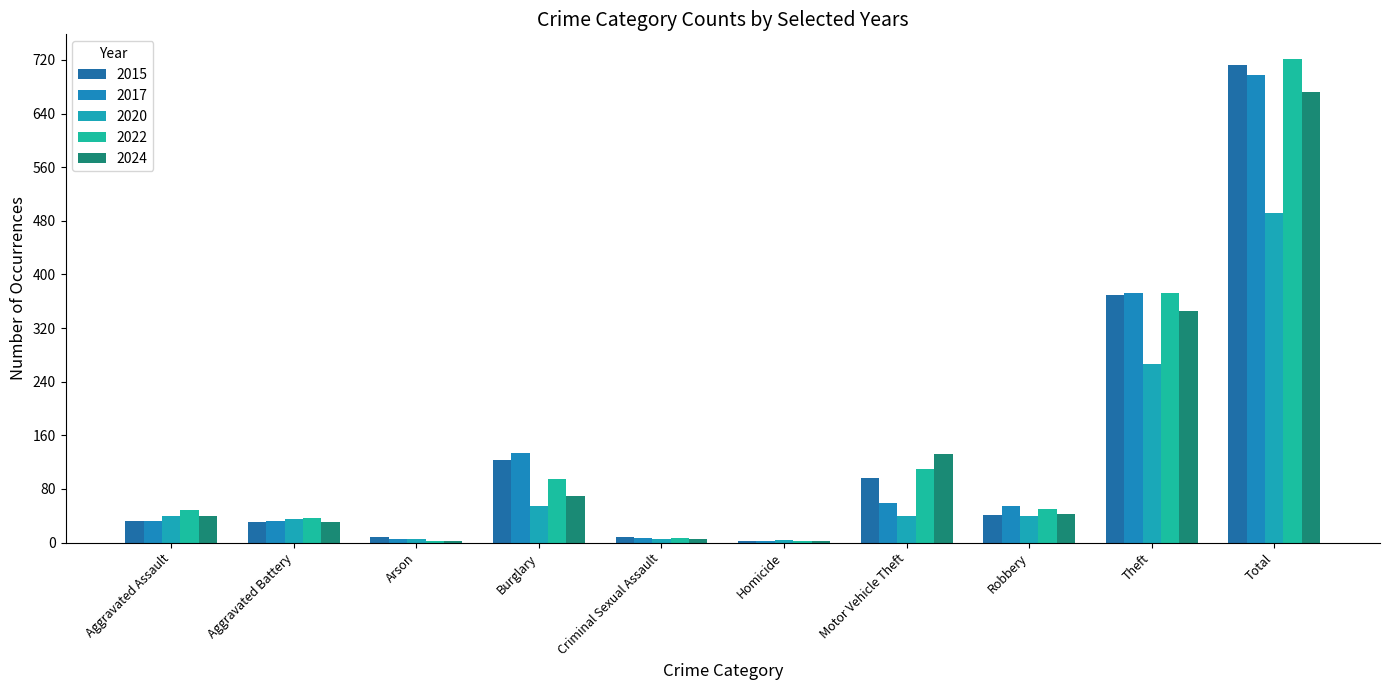

Does the chart contain stacked bars?

No